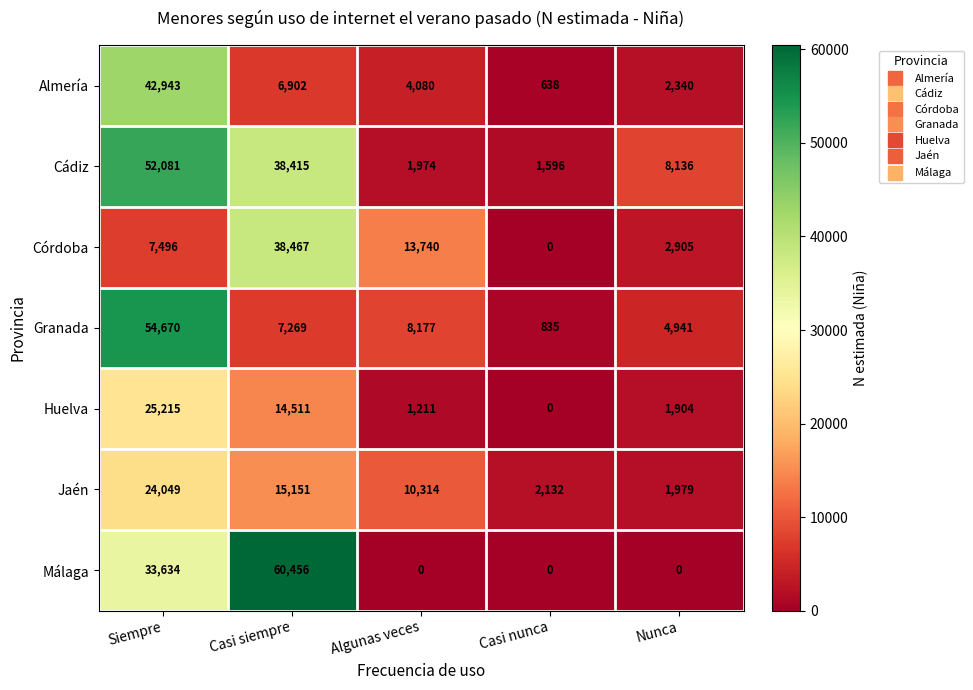

What is the maximum value shown in the chart?

60456